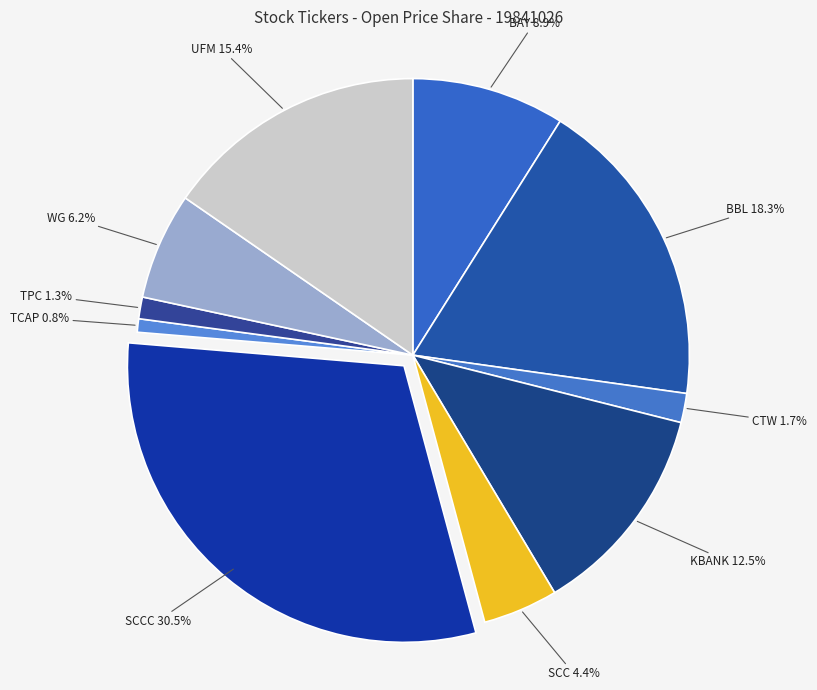

Which slice is the largest?

SCCC